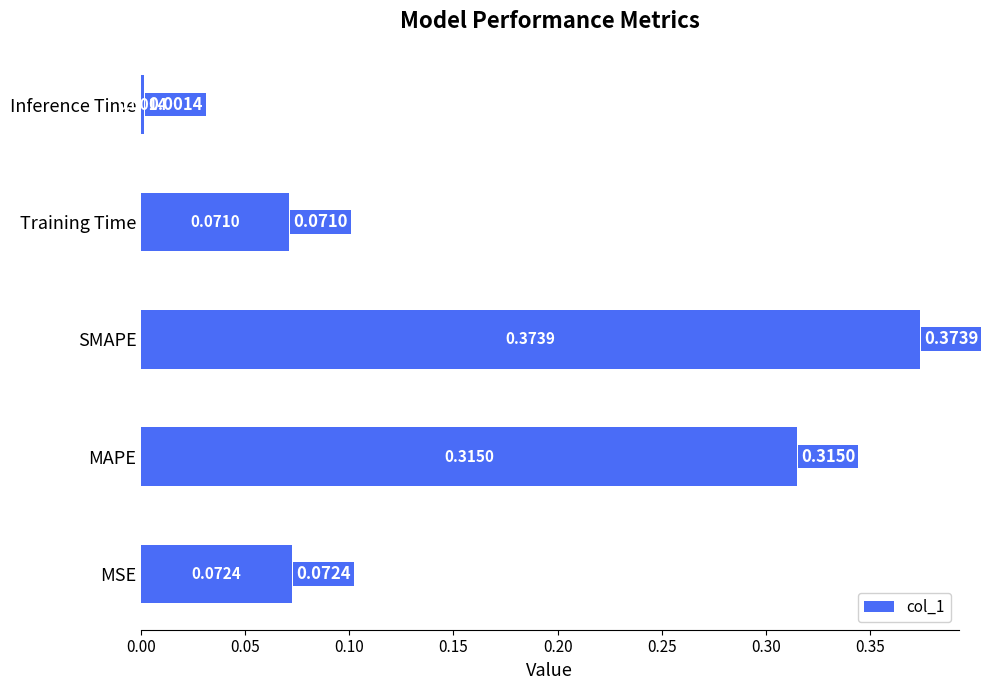

At which category does the chart reach its peak across all series?

SMAPE